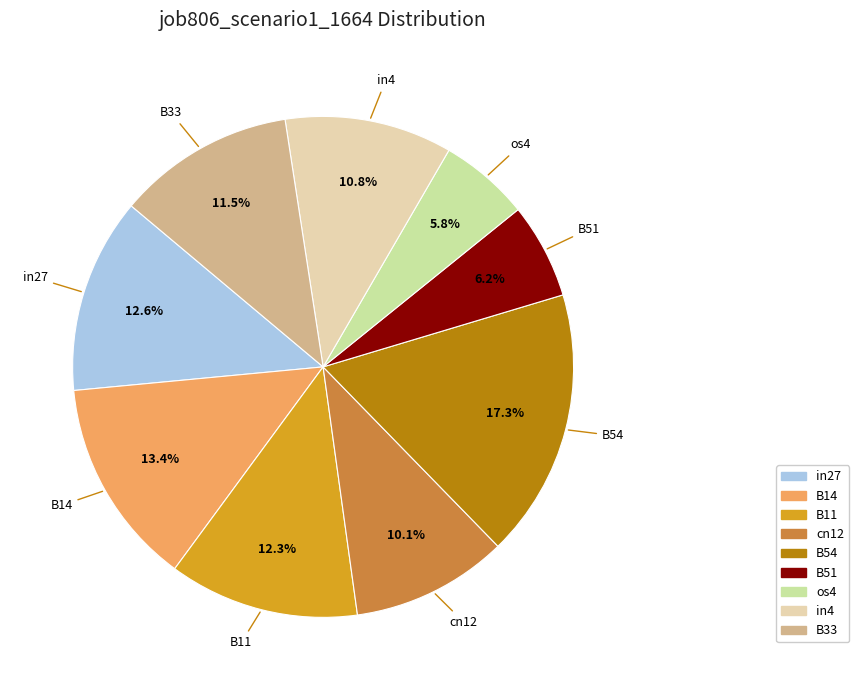

Is it true that in4 is 19% of the pie?

False